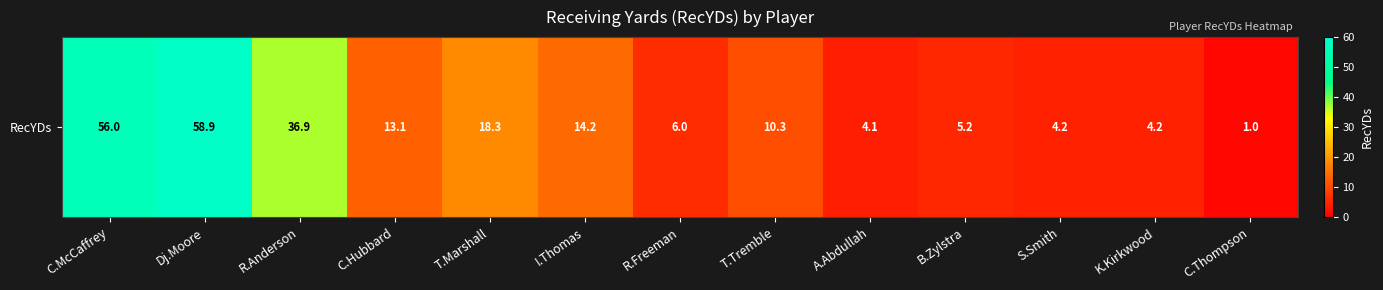

The value at T.Marshall is 18.3. True or false?

True